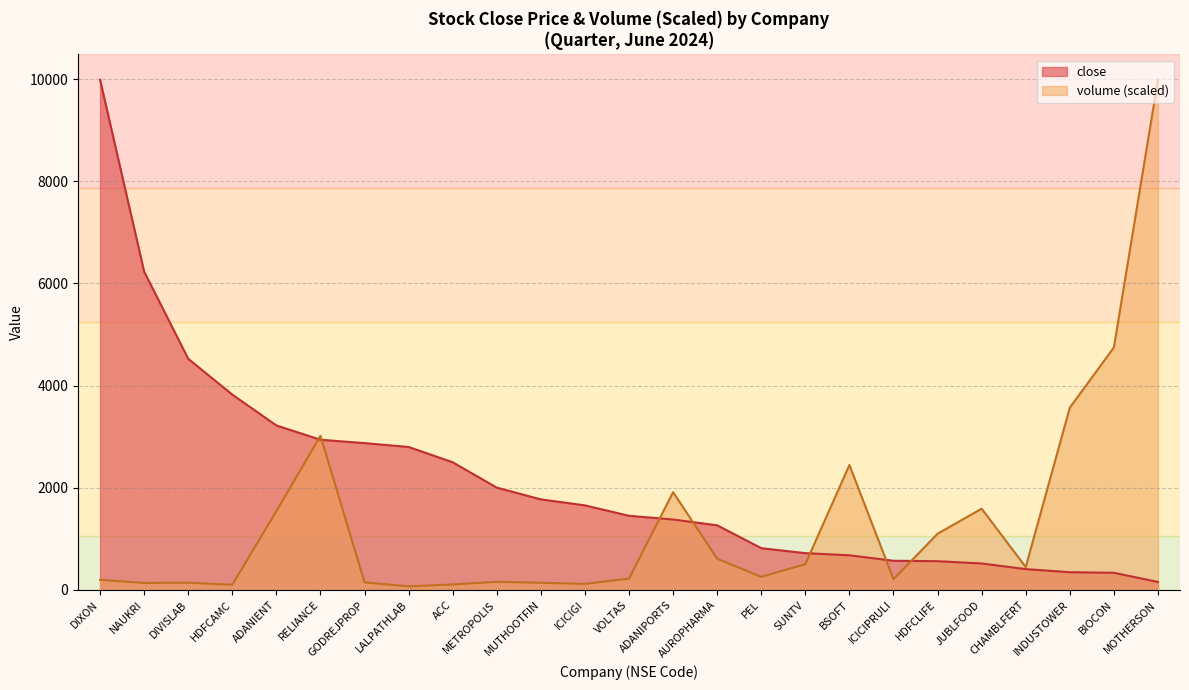

Which series changed the most between LALPATHLAB and MOTHERSON?

volume (scaled)